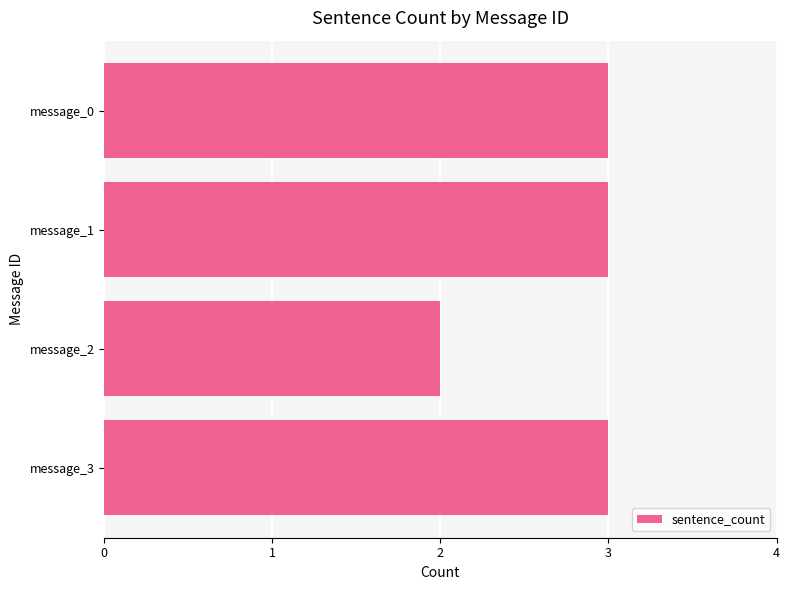

What is the ratio of the value at message_3 to the value at message_1?

1.0